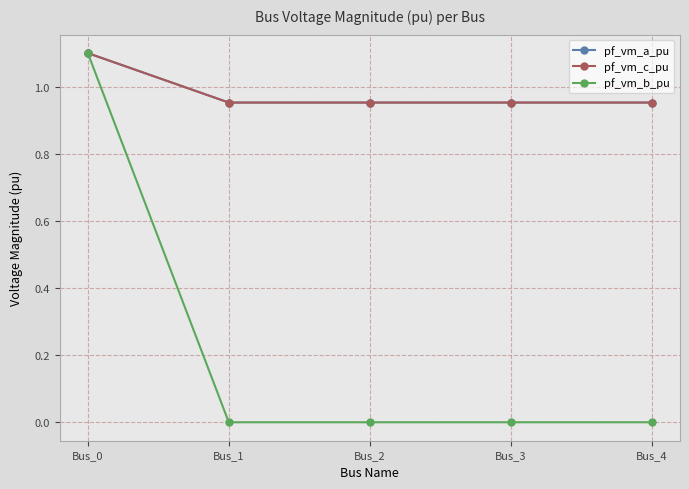

Is it true that pf_vm_b_pu equals 1.4 at Bus_0?

False